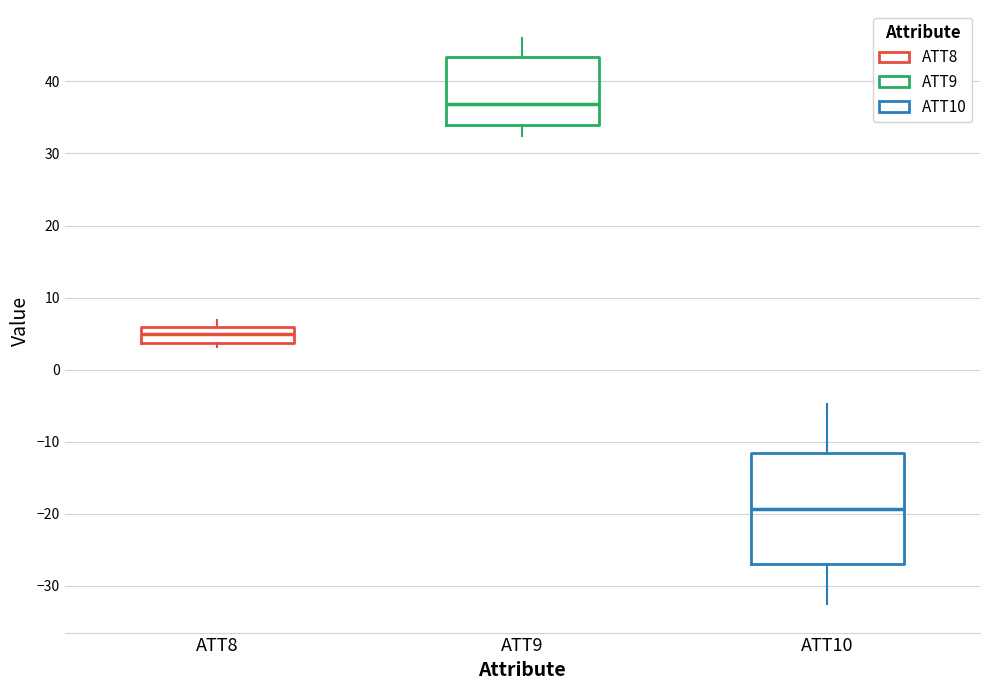

Reading left to right, transcribe this box plot: for each box, give where its median line is, the range the box spans, and where its two whiskers end, as read against the y-axis. The values are not printed on the chart, so give them approximately, as read against the axis.

ATT8: median 5, box 4 to 6, whiskers 3 to 7
ATT9: median 37, box 34 to 43, whiskers 32 to 46
ATT10: median -19, box -27 to -12, whiskers -33 to -5